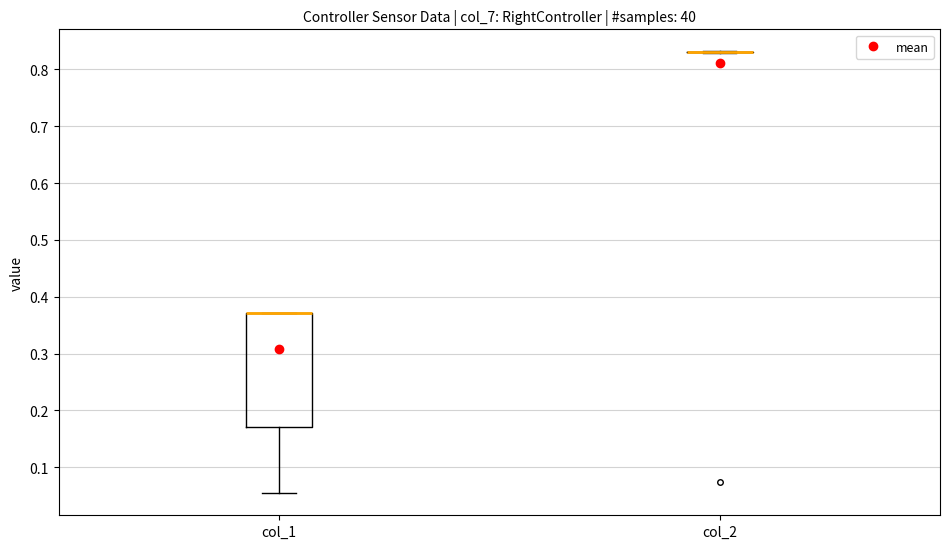

Reading left to right, transcribe this box plot: for each box, give where its median line is, the range the box spans, and where its two whiskers end, as read against the y-axis. The values are not printed on the chart, so give them approximately, as read against the axis.

col_1: median 0.37 (drawn on the box's upper edge), box 0.17 to 0.37, whiskers 0.05 to 0.37
col_2: box collapsed to a line at 0.83, whiskers 0.83 to 0.83